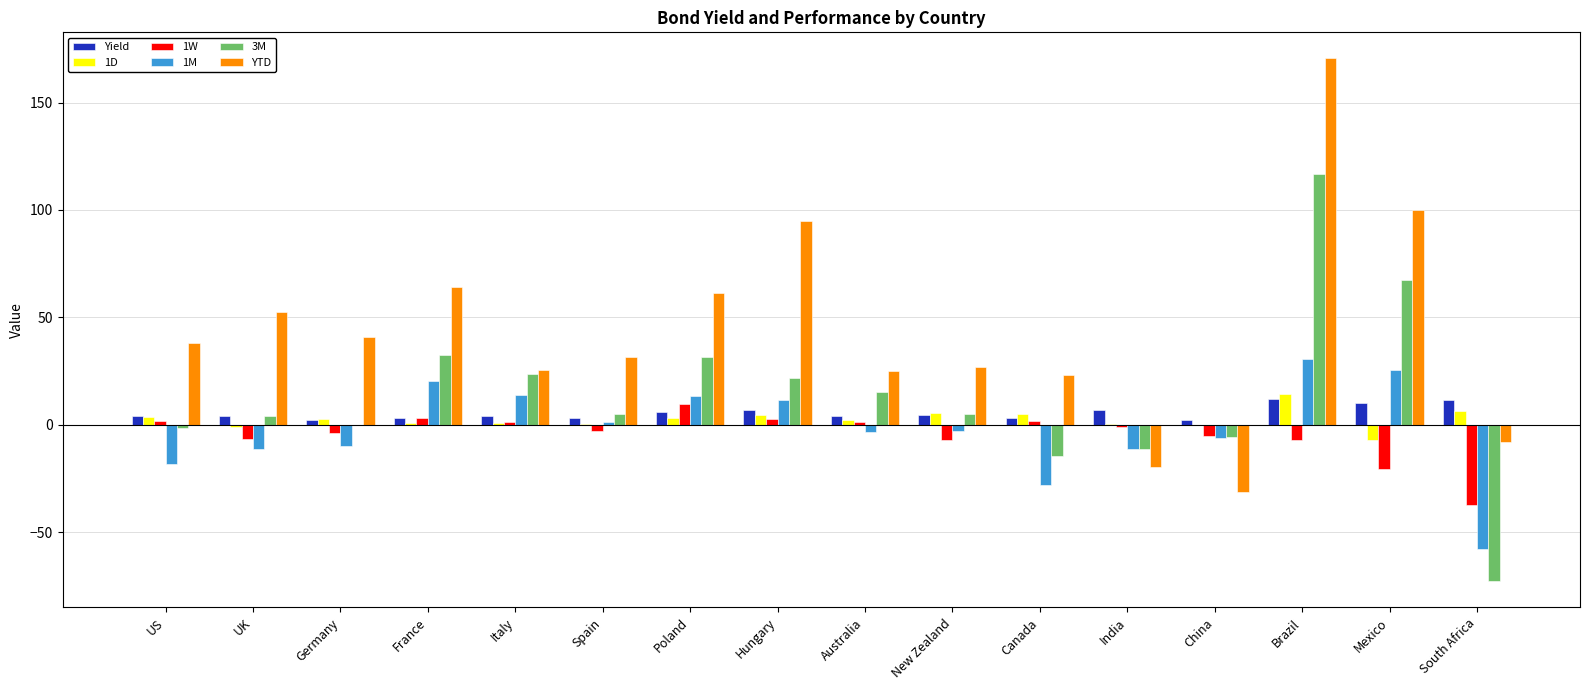

What is the sum of all 3M values?

217.7